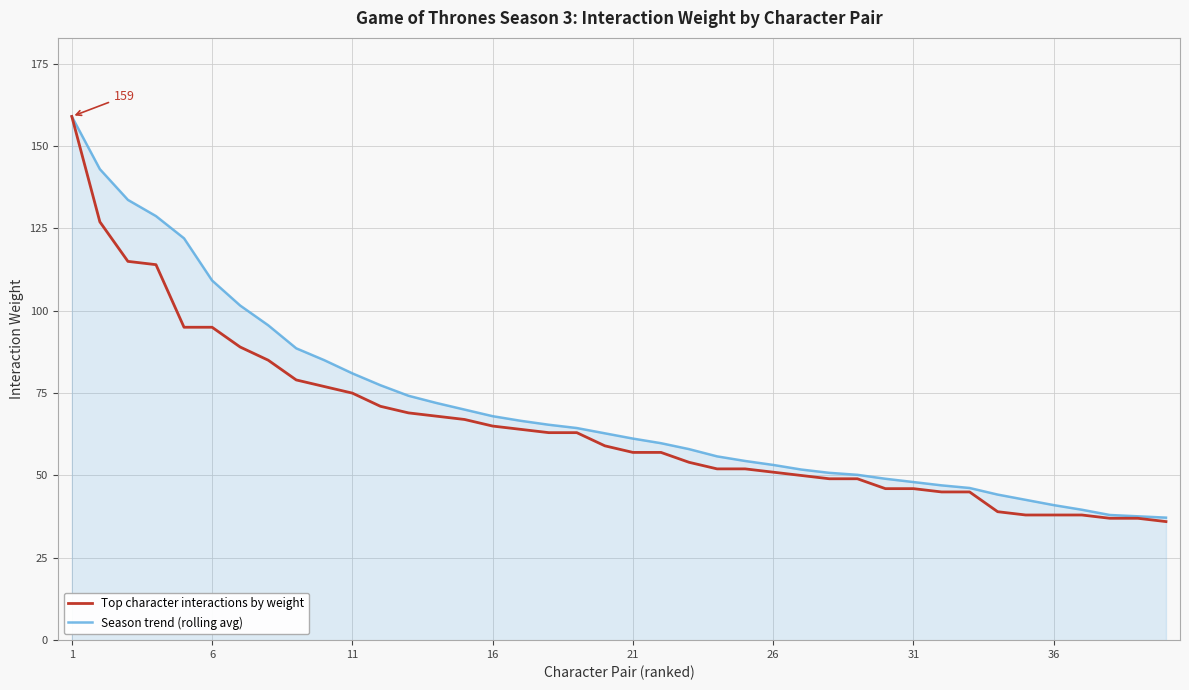

How many lines are shown in the chart?

2